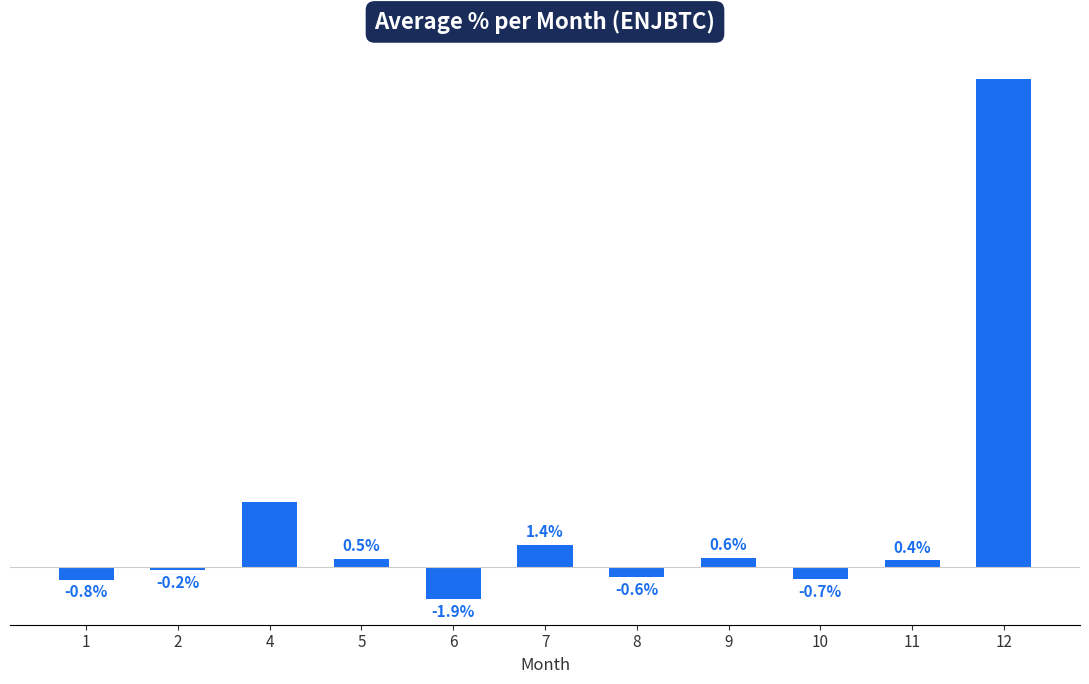

List the labels in order of value, largest first.

12, 4, 7, 9, 5, 11, 2, 8, 10, 1, 6